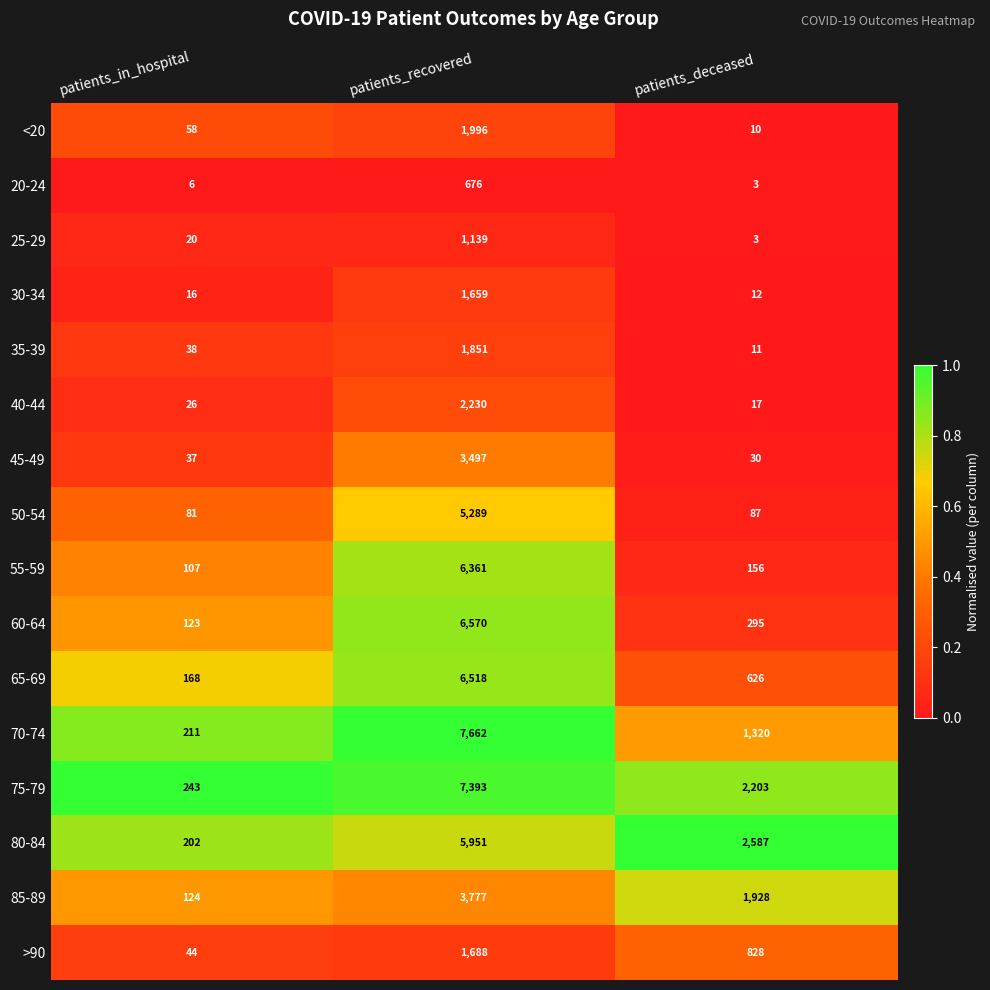

Is it true that 70-74 equals 479 at patients_deceased?

False